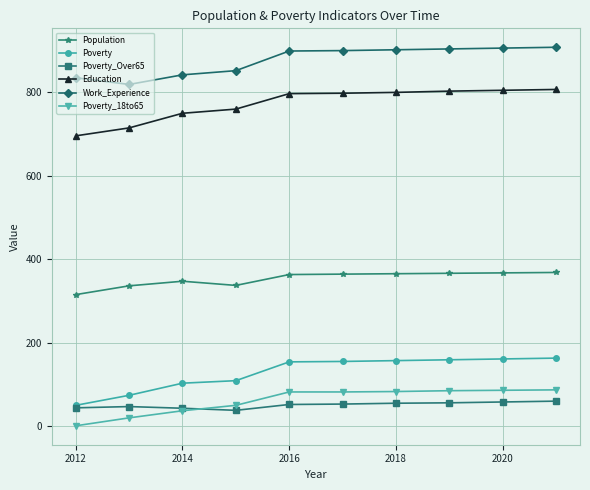

What is the difference between the maximum and minimum values in the Poverty_18to65 series?

86